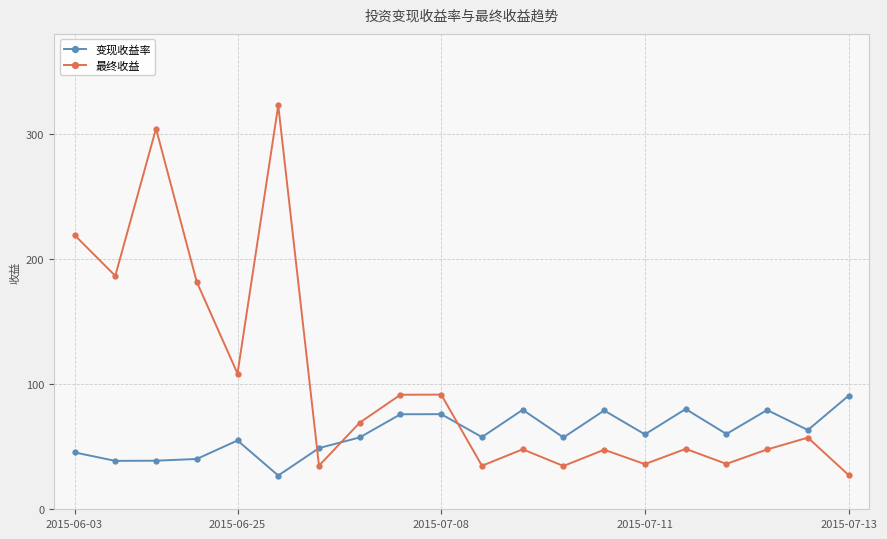

Which series has the largest total across all categories?

最终收益